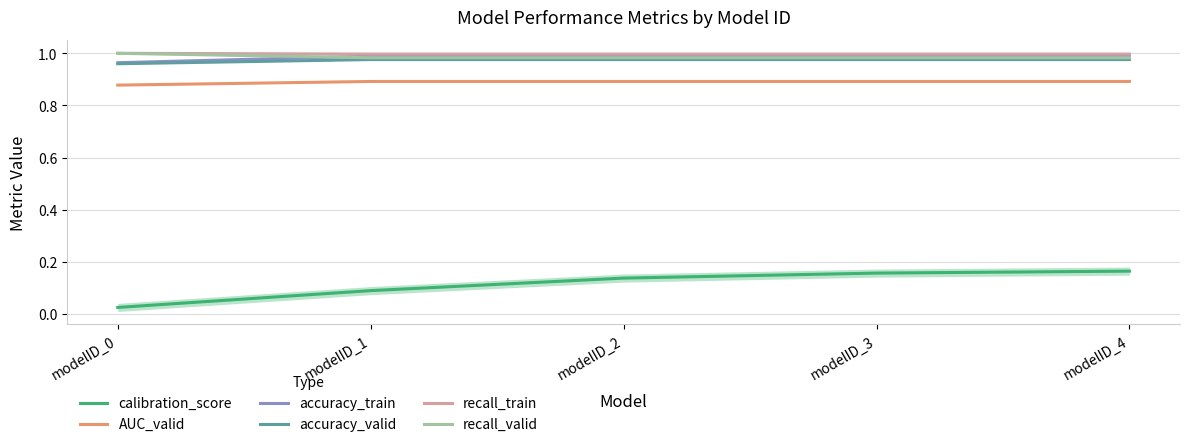

What is the greatest value displayed?

1.0